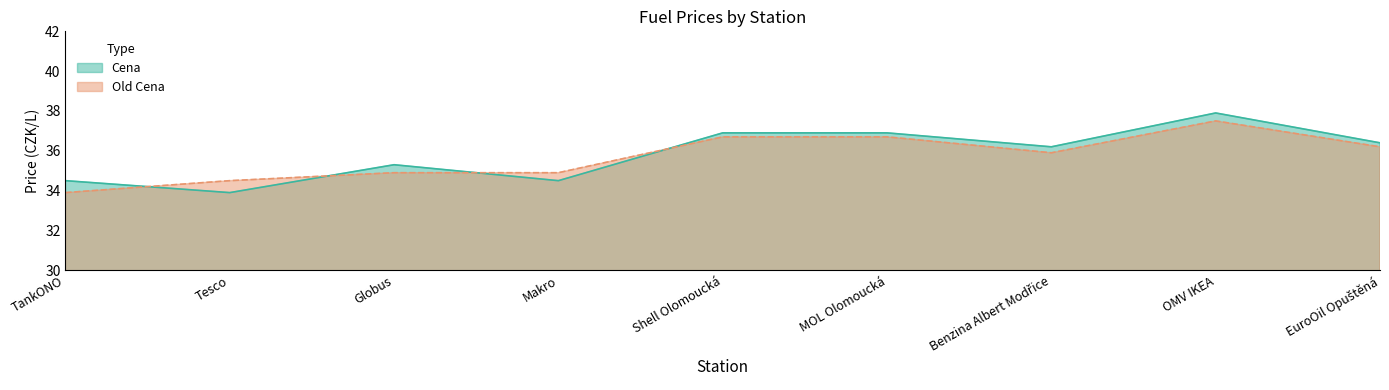

At which label does Old Cena reach its peak?

OMV IKEA